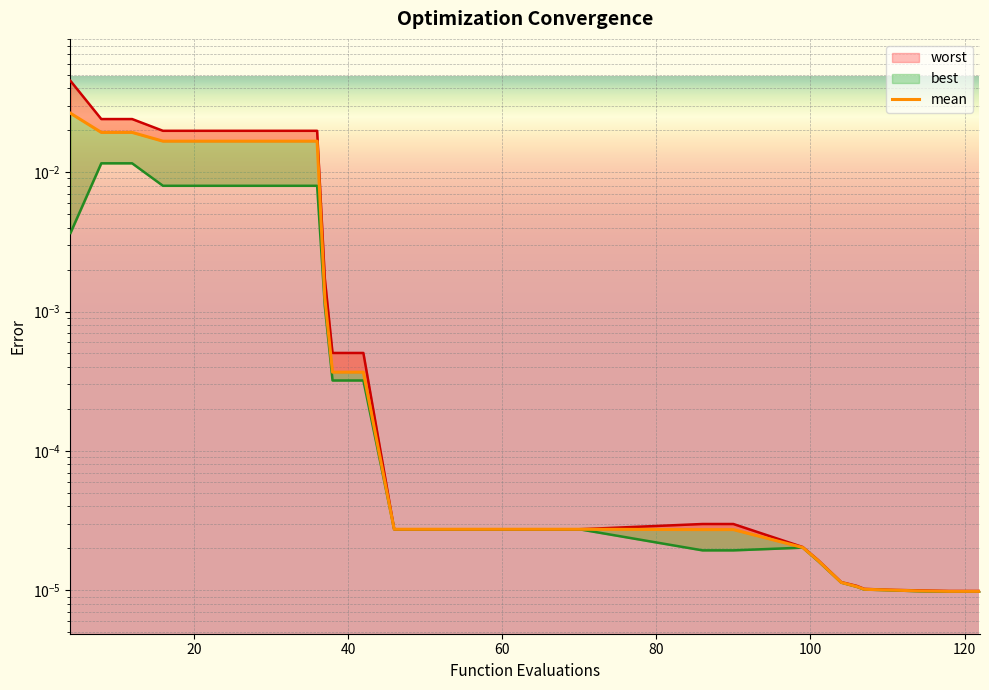

True or false: best has a value of 0.0 at 120.

True